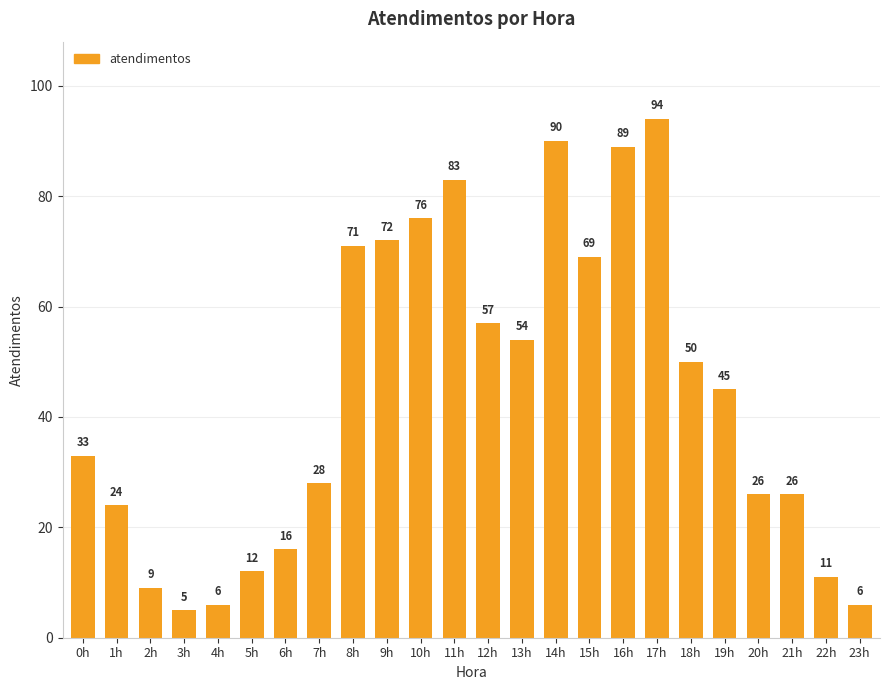

What value does the data have at 4h?

6